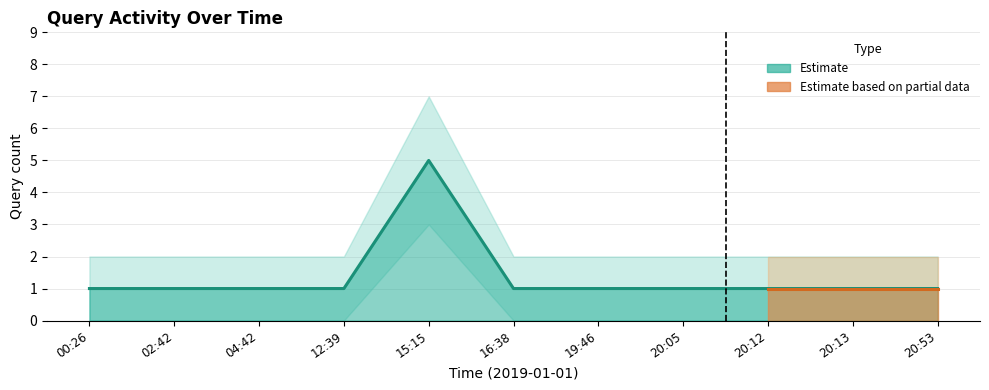

How many lines are shown in the chart?

1